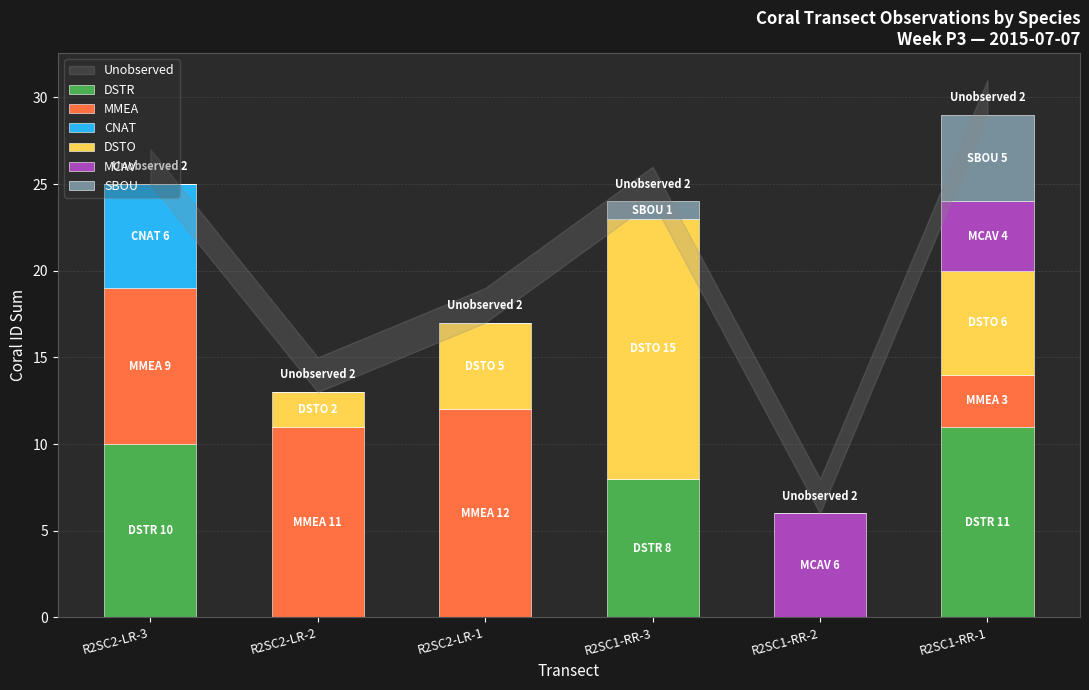

What is the maximum value for DSTR?

11